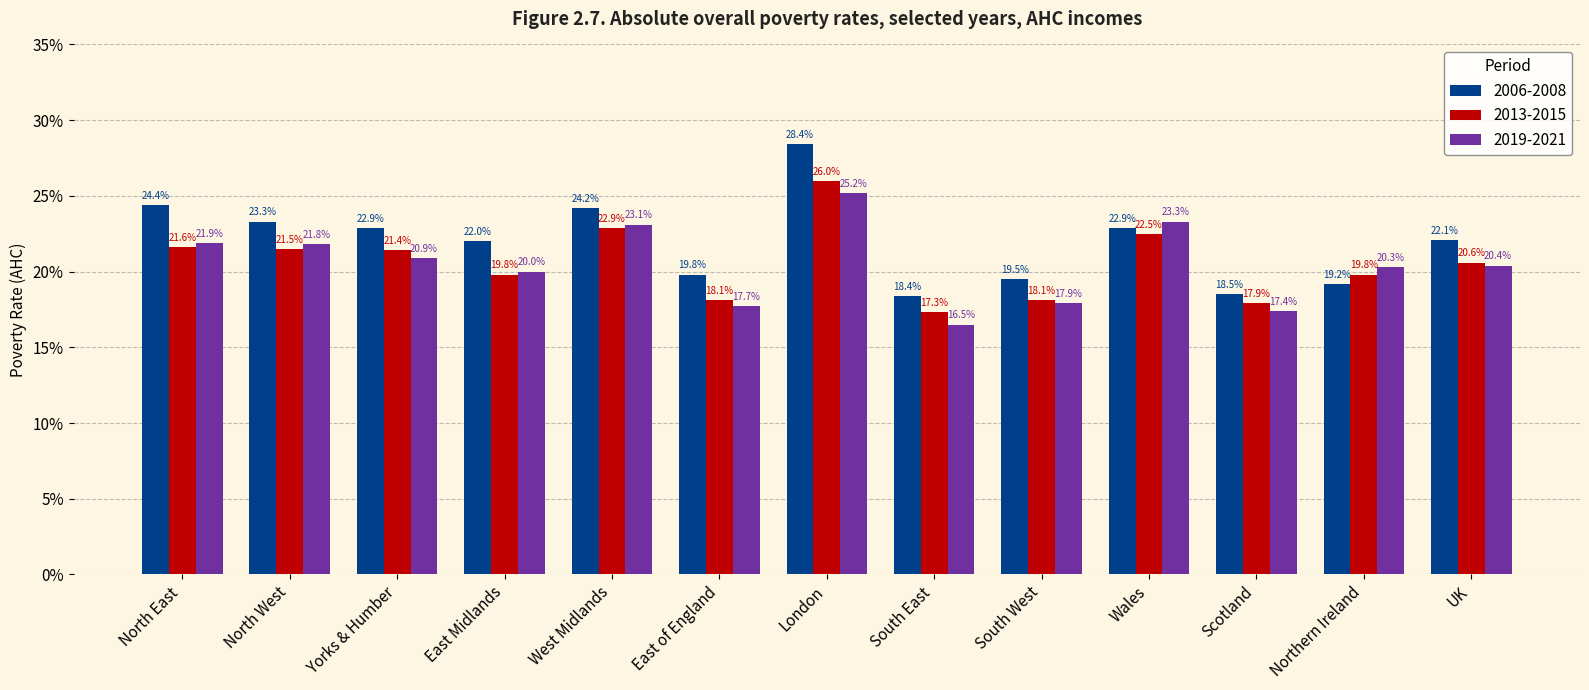

What are all the series names shown in the legend?

2006-2008, 2013-2015, 2019-2021